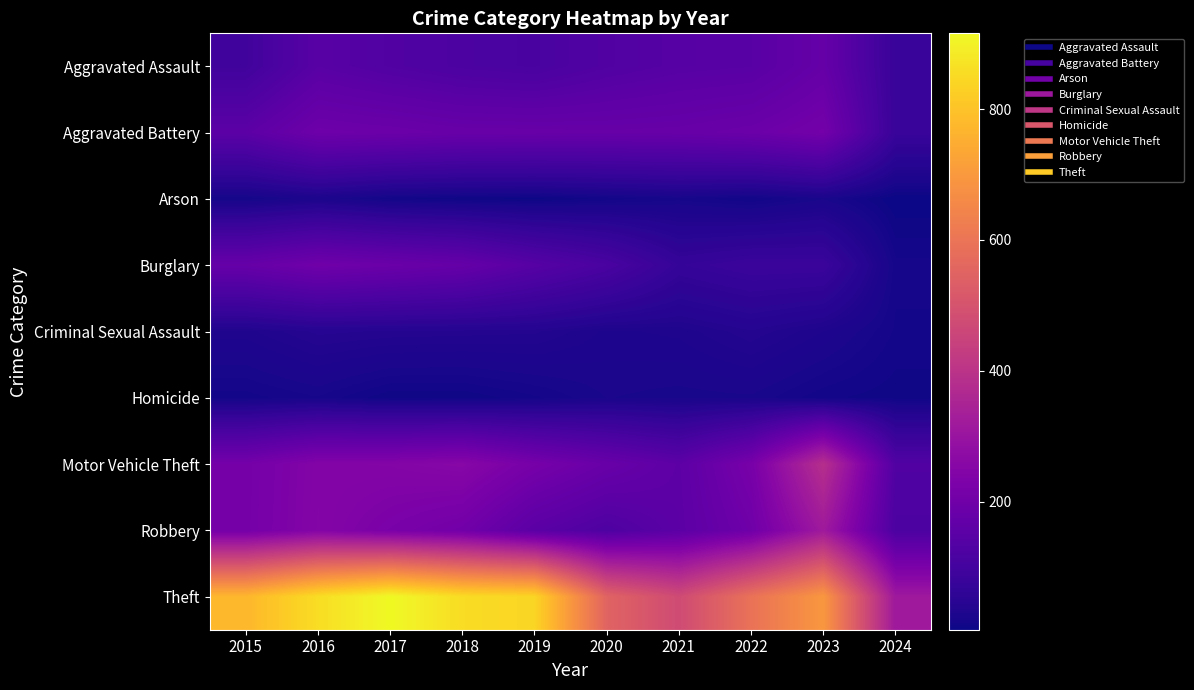

Reading left to right, what are all the values shown in this chart?

Aggravated Assault: 2015=95	2016=146	2017=131	2018=119	2019=113	2020=131	2021=142	2022=146	2023=177	2024=78
Aggravated Battery: 2015=154	2016=196	2017=191	2018=183	2019=182	2020=180	2021=182	2022=190	2023=209	2024=78
Arson: 2015=15	2016=25	2017=12	2018=8	2019=6	2020=12	2021=17	2022=11	2023=21	2024=4
Burglary: 2015=178	2016=201	2017=189	2018=176	2019=143	2020=115	2021=71	2022=82	2023=81	2024=16
Criminal Sexual Assault: 2015=31	2016=41	2017=39	2018=38	2019=37	2020=28	2021=30	2022=39	2023=29	2024=14
Homicide: 2015=13	2016=18	2017=8	2018=8	2019=14	2020=22	2021=20	2022=21	2023=12	2024=9
Motor Vehicle Theft: 2015=211	2016=245	2017=247	2018=256	2019=216	2020=184	2021=156	2022=219	2023=385	2024=130
Robbery: 2015=212	2016=247	2017=224	2018=204	2019=150	2020=124	2021=153	2022=198	2023=317	2024=119
Theft: 2015=774	2016=858	2017=916	2018=856	2019=841	2020=550	2021=474	2022=593	2023=696	2024=314